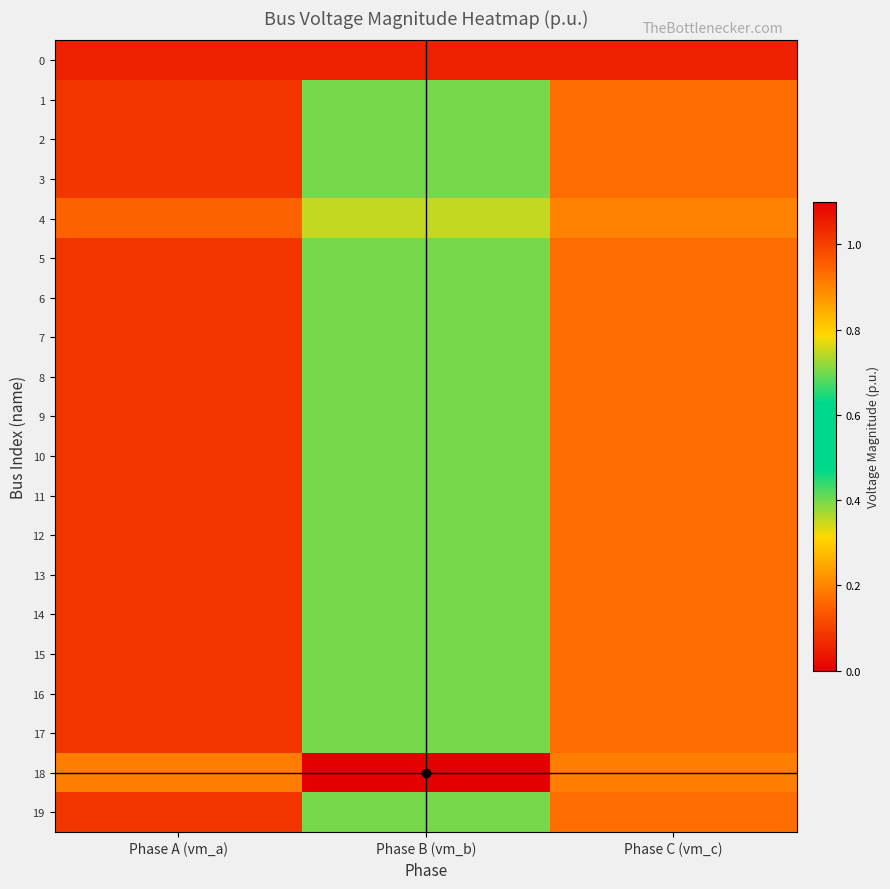

Reading left to right, extract all data points from this chart.

0: Phase A (vm_a)=1.0	Phase B (vm_b)=1.0	Phase C (vm_c)=1.0
1: Phase A (vm_a)=1.0	Phase B (vm_b)=0.7	Phase C (vm_c)=0.9
2: Phase A (vm_a)=1.0	Phase B (vm_b)=0.7	Phase C (vm_c)=0.9
3: Phase A (vm_a)=1.0	Phase B (vm_b)=0.7	Phase C (vm_c)=0.9
4: Phase A (vm_a)=0.9	Phase B (vm_b)=0.4	Phase C (vm_c)=0.9
5: Phase A (vm_a)=1.0	Phase B (vm_b)=0.7	Phase C (vm_c)=0.9
6: Phase A (vm_a)=1.0	Phase B (vm_b)=0.7	Phase C (vm_c)=0.9
7: Phase A (vm_a)=1.0	Phase B (vm_b)=0.7	Phase C (vm_c)=0.9
8: Phase A (vm_a)=1.0	Phase B (vm_b)=0.7	Phase C (vm_c)=0.9
9: Phase A (vm_a)=1.0	Phase B (vm_b)=0.7	Phase C (vm_c)=0.9
10: Phase A (vm_a)=1.0	Phase B (vm_b)=0.7	Phase C (vm_c)=0.9
11: Phase A (vm_a)=1.0	Phase B (vm_b)=0.7	Phase C (vm_c)=0.9
12: Phase A (vm_a)=1.0	Phase B (vm_b)=0.7	Phase C (vm_c)=0.9
13: Phase A (vm_a)=1.0	Phase B (vm_b)=0.7	Phase C (vm_c)=0.9
14: Phase A (vm_a)=1.0	Phase B (vm_b)=0.7	Phase C (vm_c)=0.9
15: Phase A (vm_a)=1.0	Phase B (vm_b)=0.7	Phase C (vm_c)=0.9
16: Phase A (vm_a)=1.0	Phase B (vm_b)=0.7	Phase C (vm_c)=0.9
17: Phase A (vm_a)=1.0	Phase B (vm_b)=0.7	Phase C (vm_c)=0.9
18: Phase A (vm_a)=0.9	Phase B (vm_b)=0.0	Phase C (vm_c)=0.9
19: Phase A (vm_a)=1.0	Phase B (vm_b)=0.7	Phase C (vm_c)=0.9